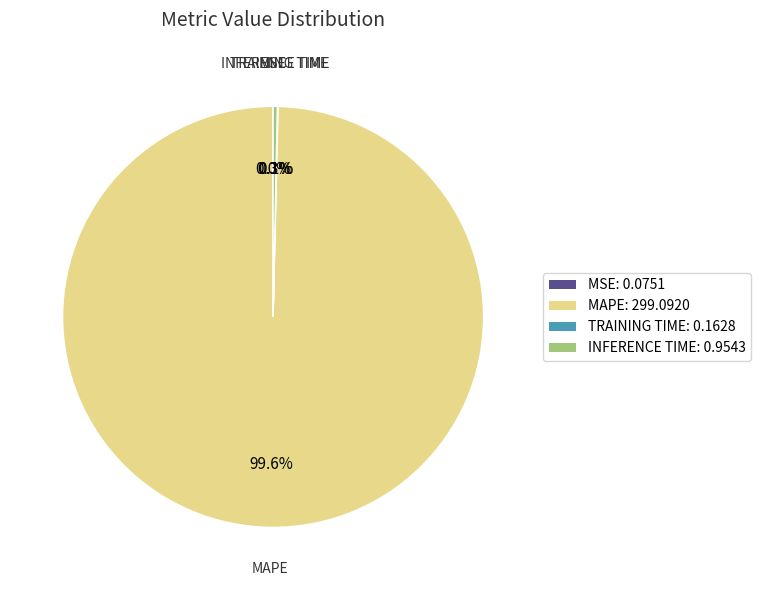

Does any single category account for the majority?

Yes